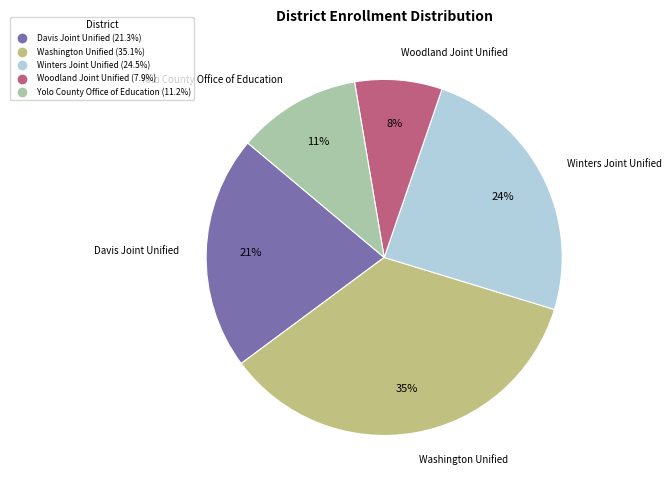

What is the largest slice in the pie chart?

Washington Unified